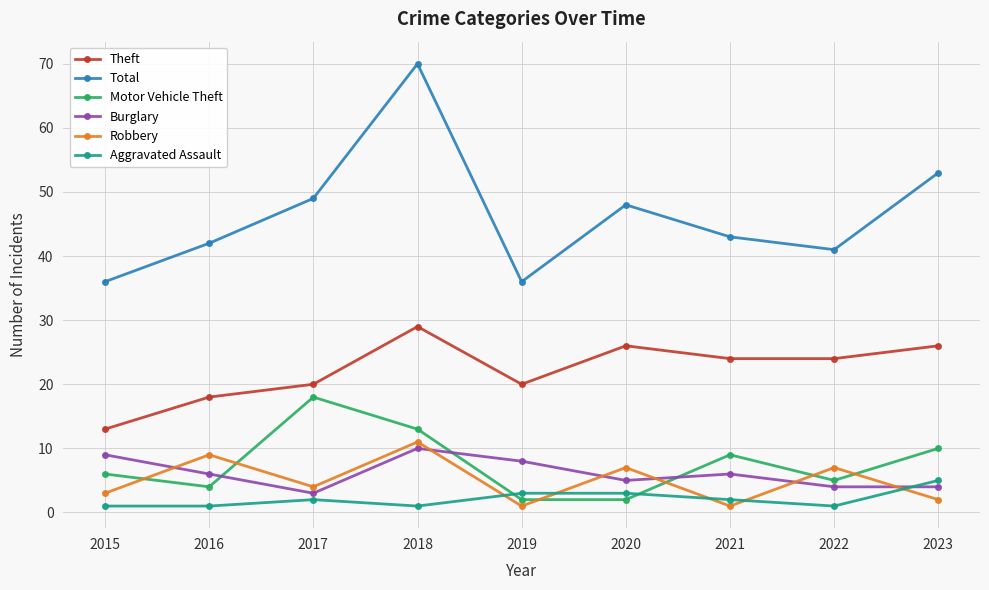

What is the highest value of the Burglary series?

10